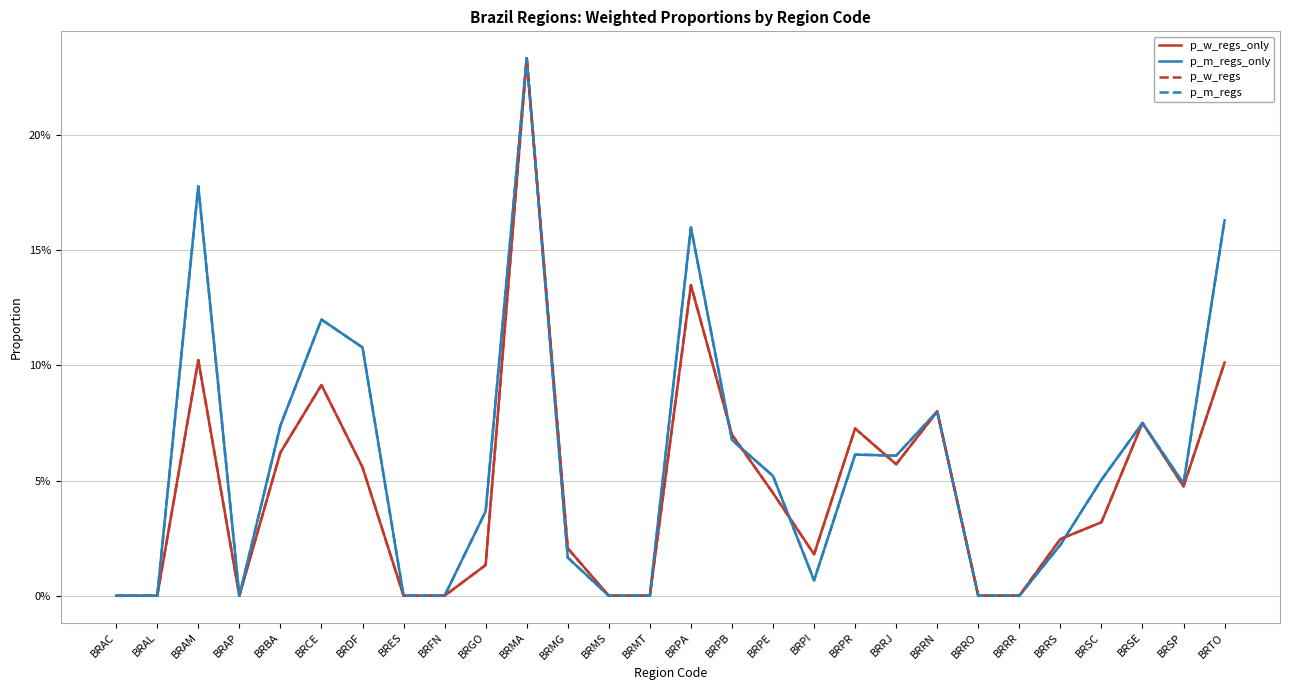

Where is the first local maximum for p_w_regs?

BRAM